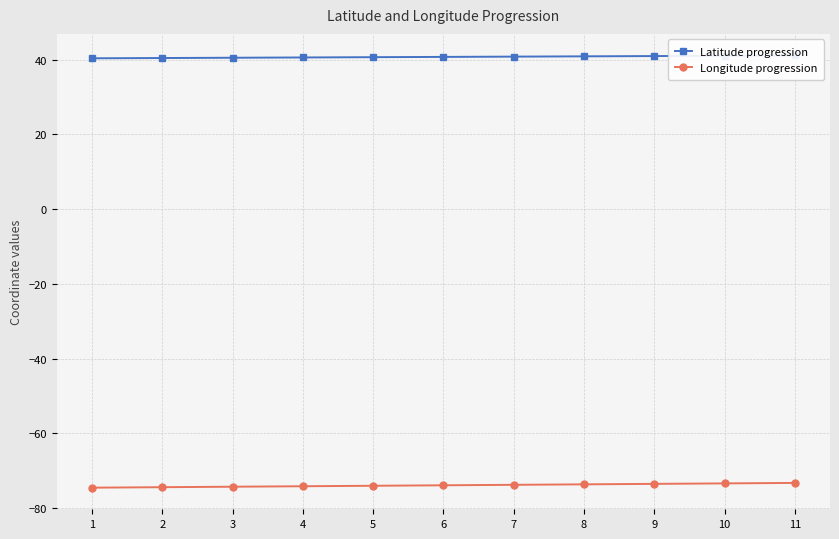

What is the total value across all series at 4?

-33.5